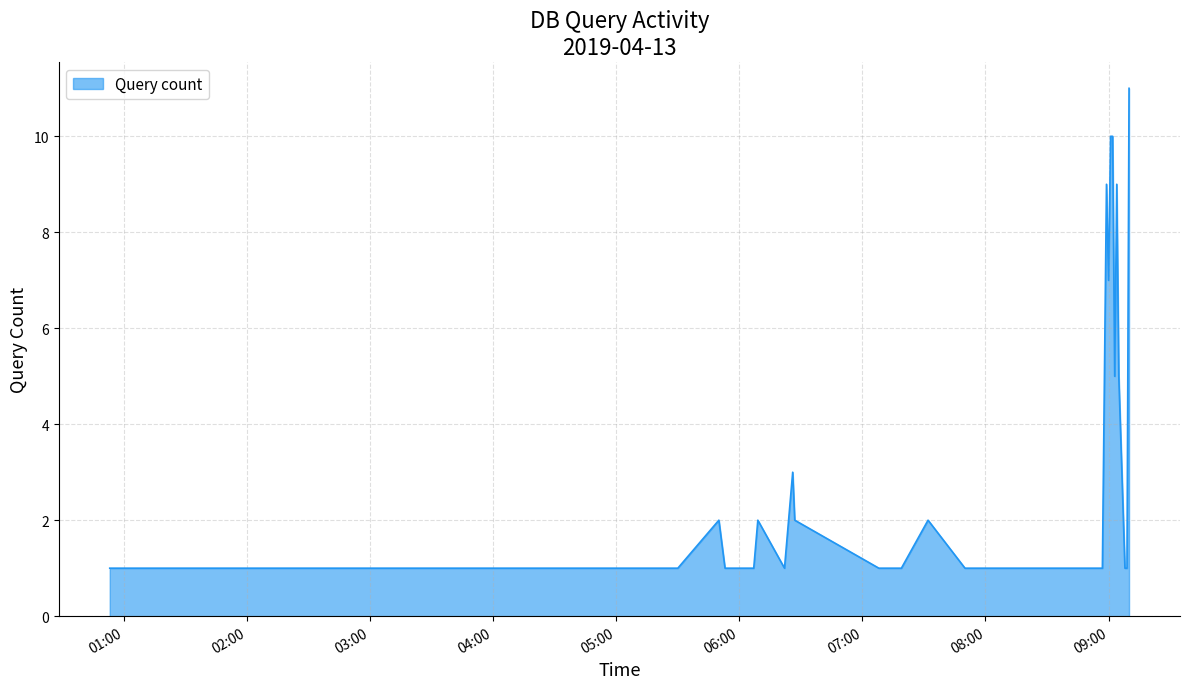

What is the difference between the maximum and minimum values?

10